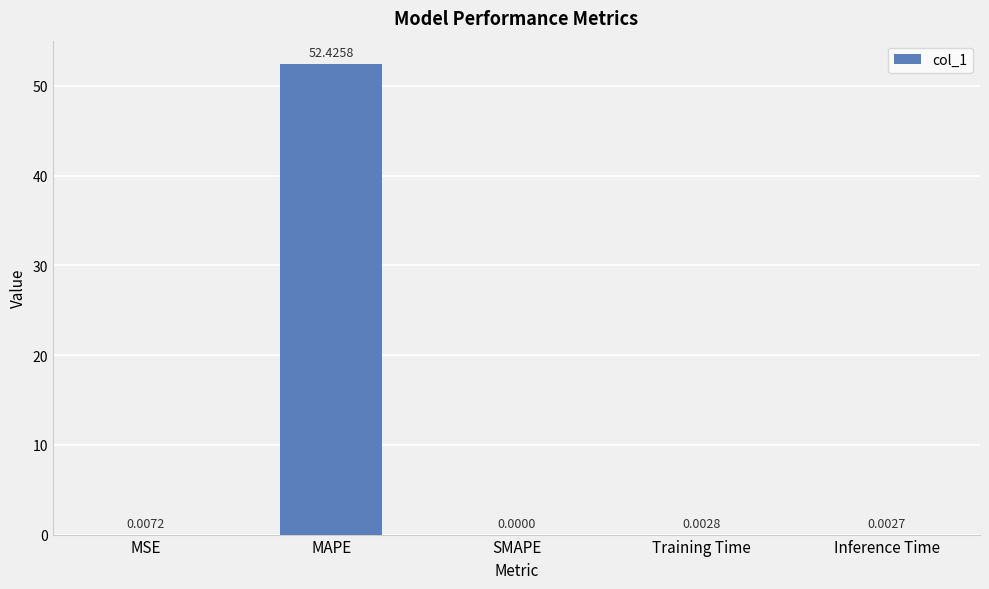

The chart shows a value of 52.4 at MAPE. True or false?

True